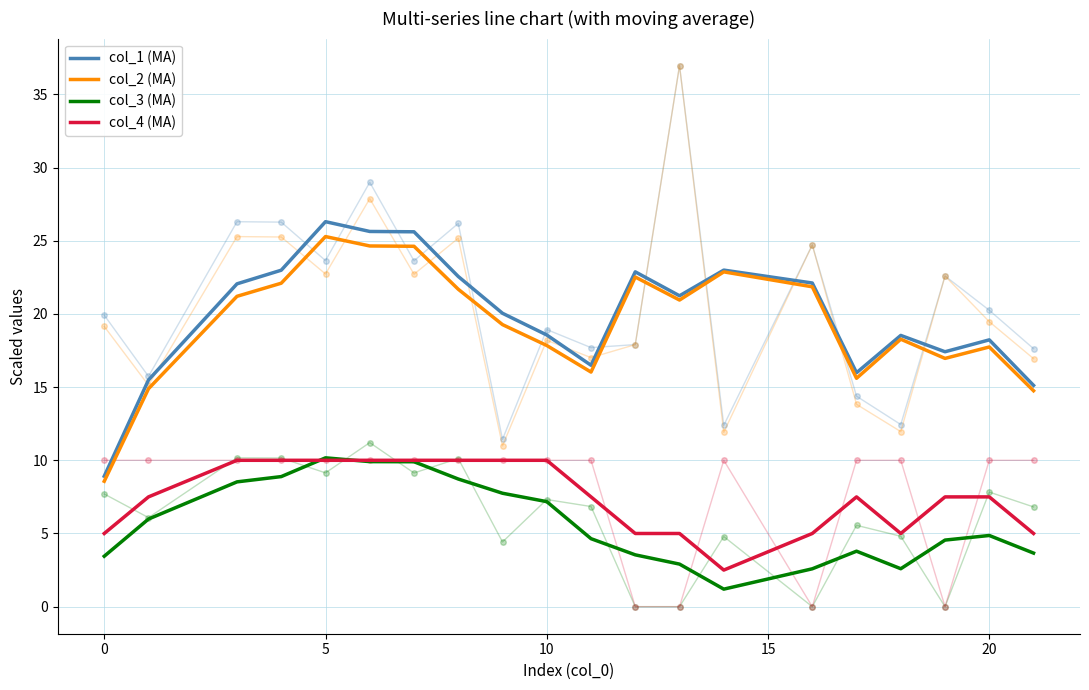

Which series has the largest total across all categories?

col_1 (MA)